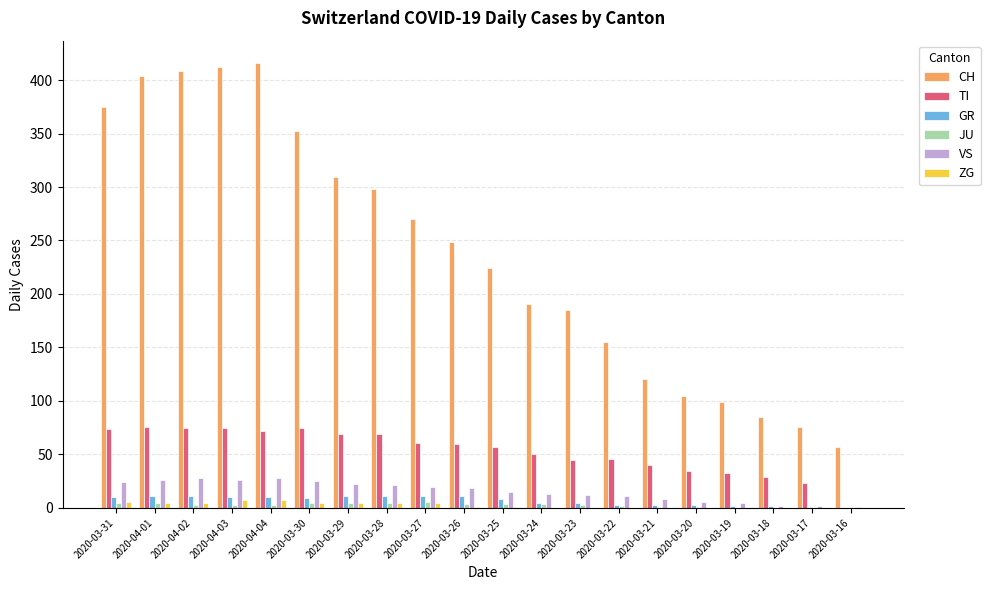

Which series changed the most between 2020-04-03 and 2020-03-19?

CH